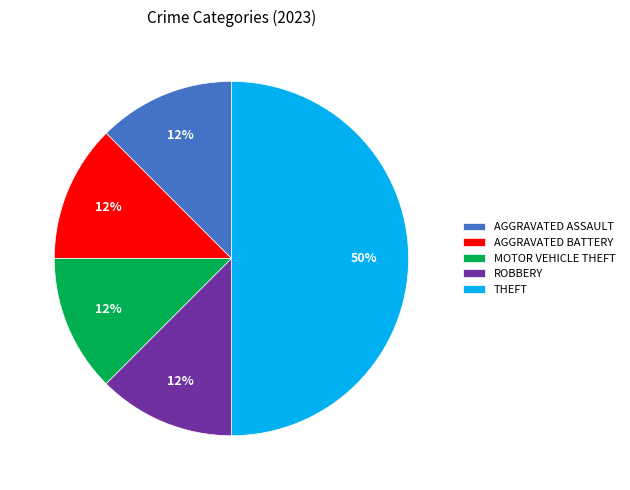

Count the number of slices in the pie.

5